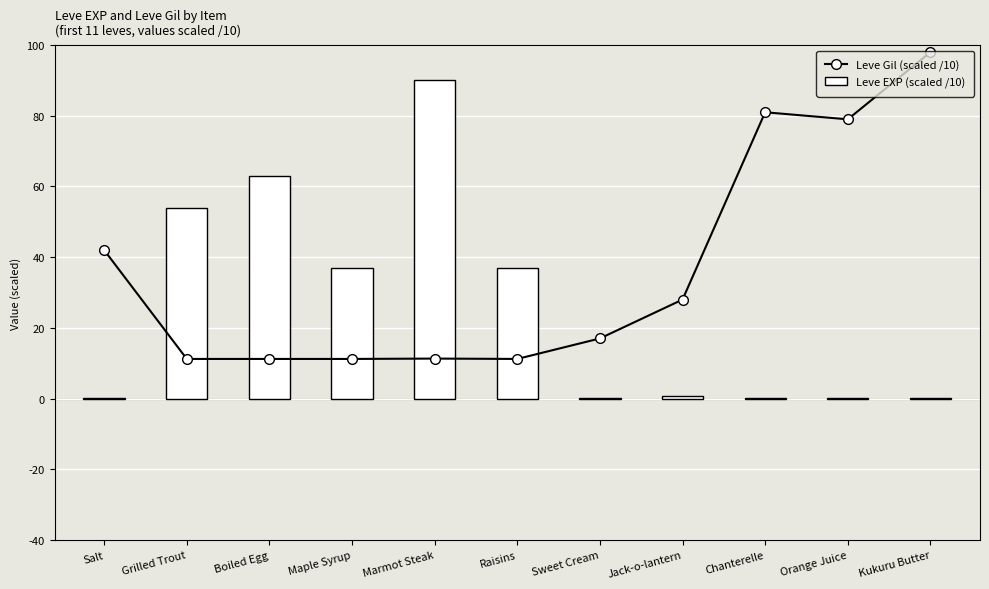

At which category is the sum across all series the highest?

Marmot Steak